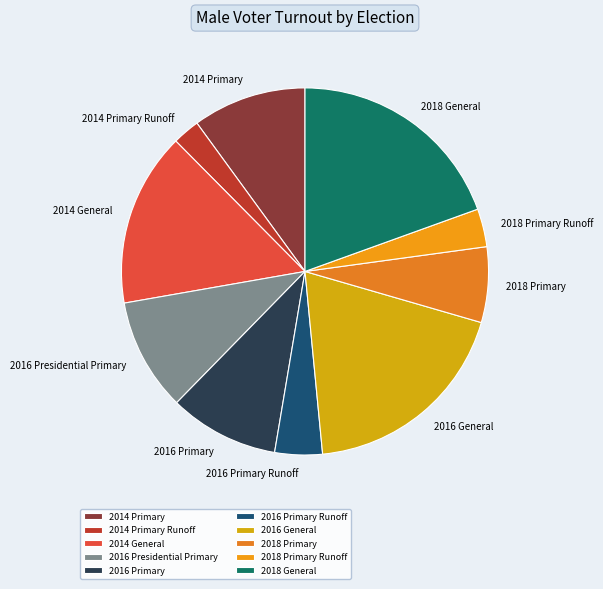

Which slice is the smallest?

2014 Primary Runoff